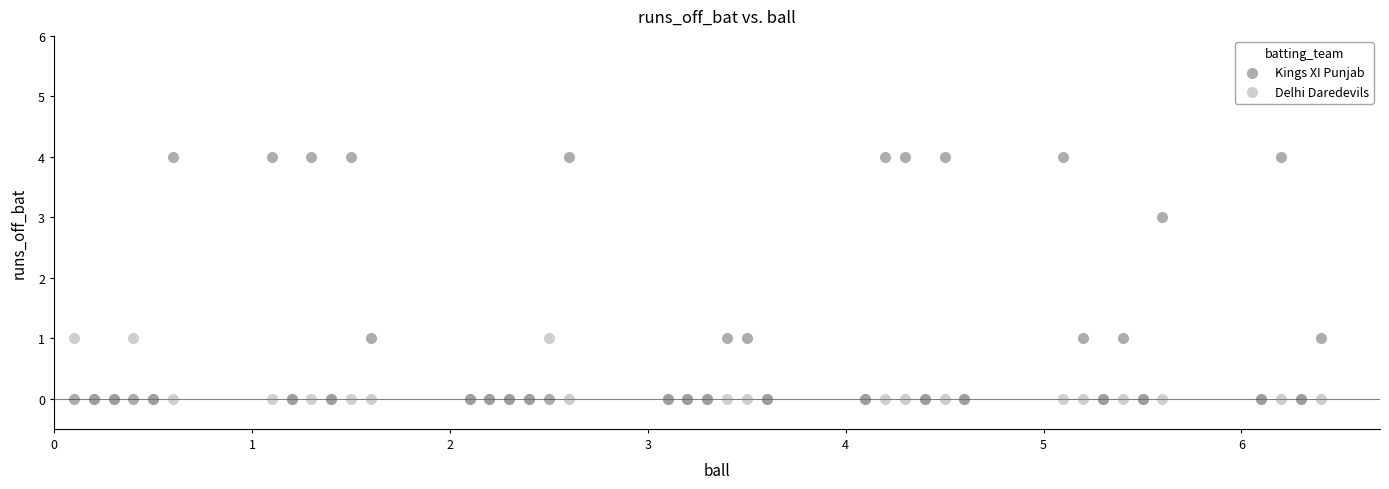

Which series has the largest Y range (max minus min)?

Kings XI Punjab